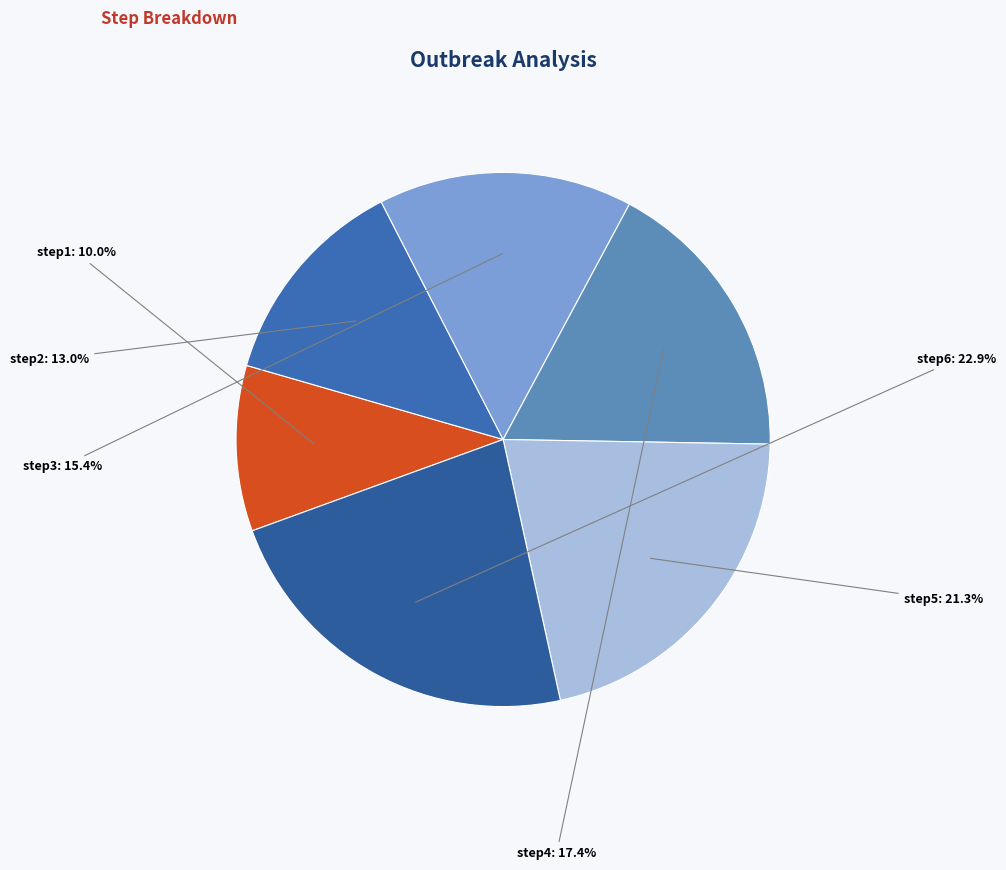

To the nearest percent, what percentage of the pie is step5?

21%